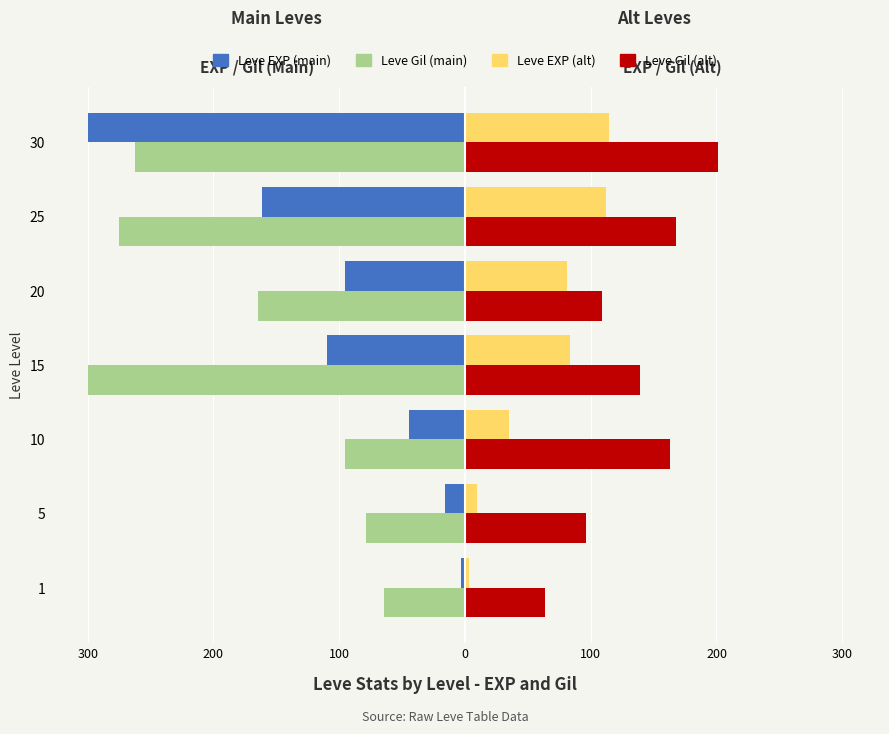

What are all the series names shown in the legend?

Leve EXP (main), Leve Gil (main), Leve EXP (alt), Leve Gil (alt)